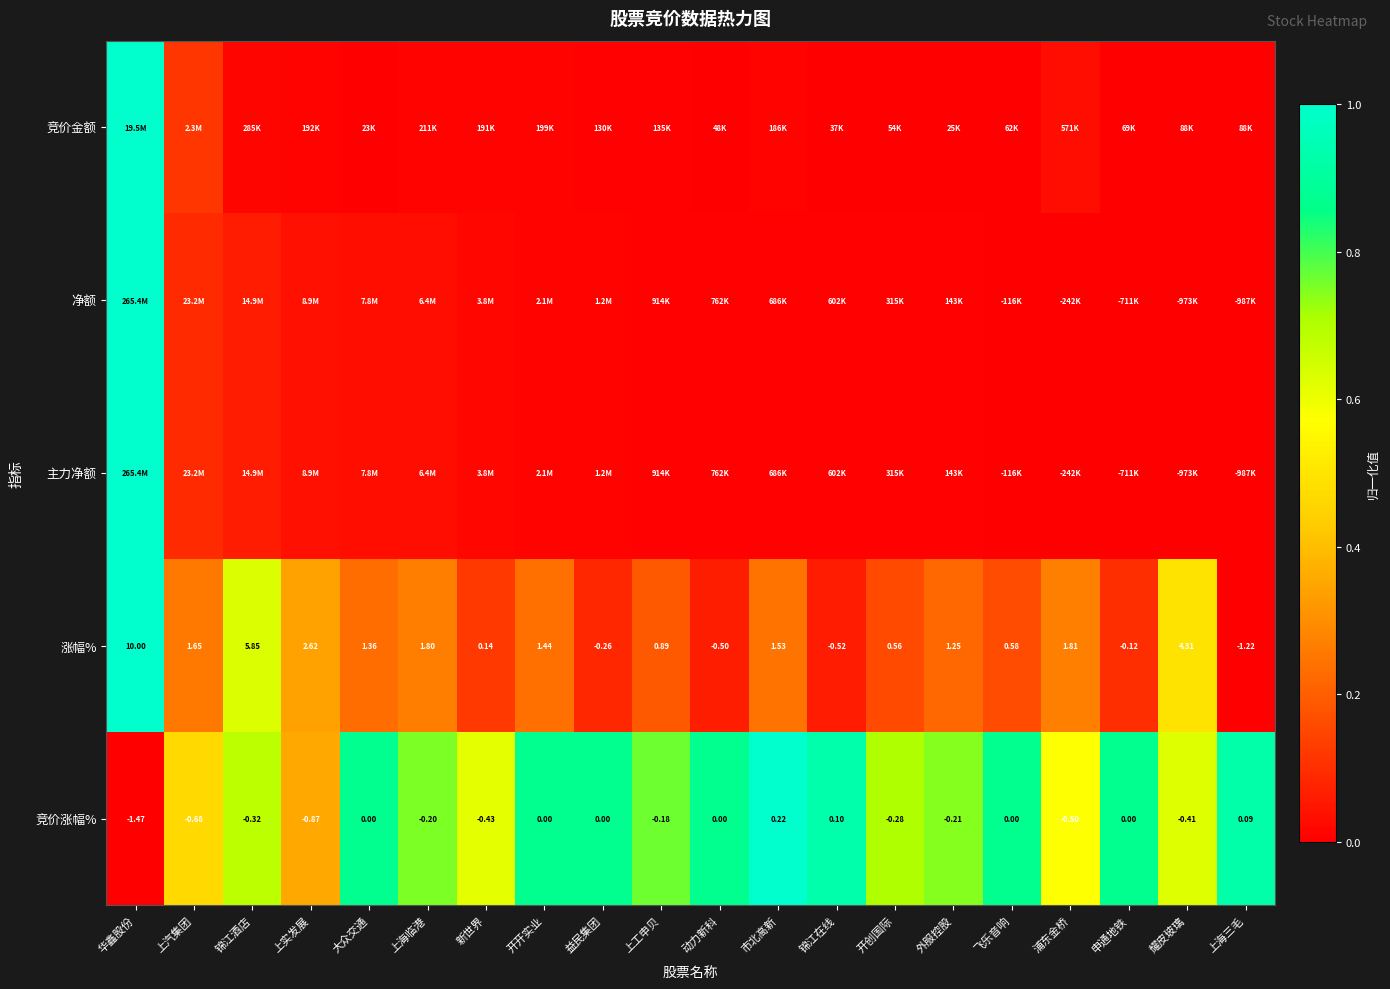

Which category has the highest value in the 竞价涨幅% series?

市北高新